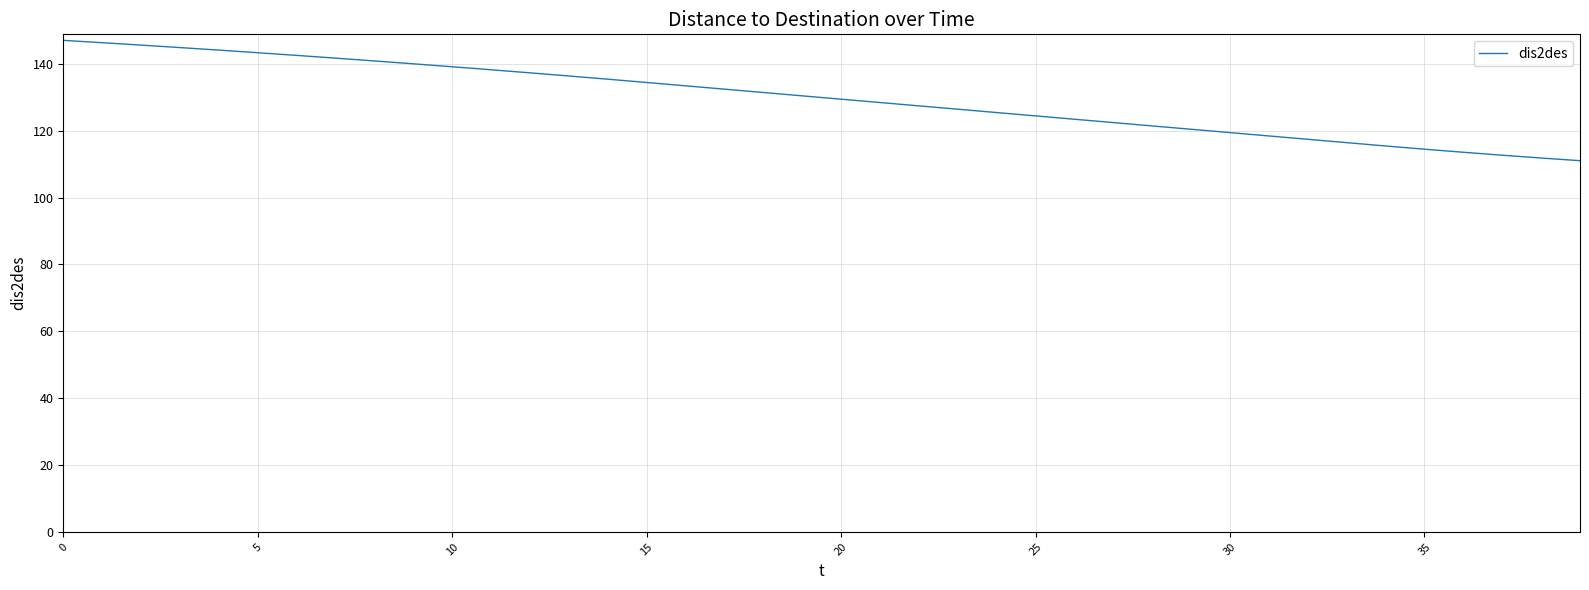

What is the greatest value displayed?

147.1